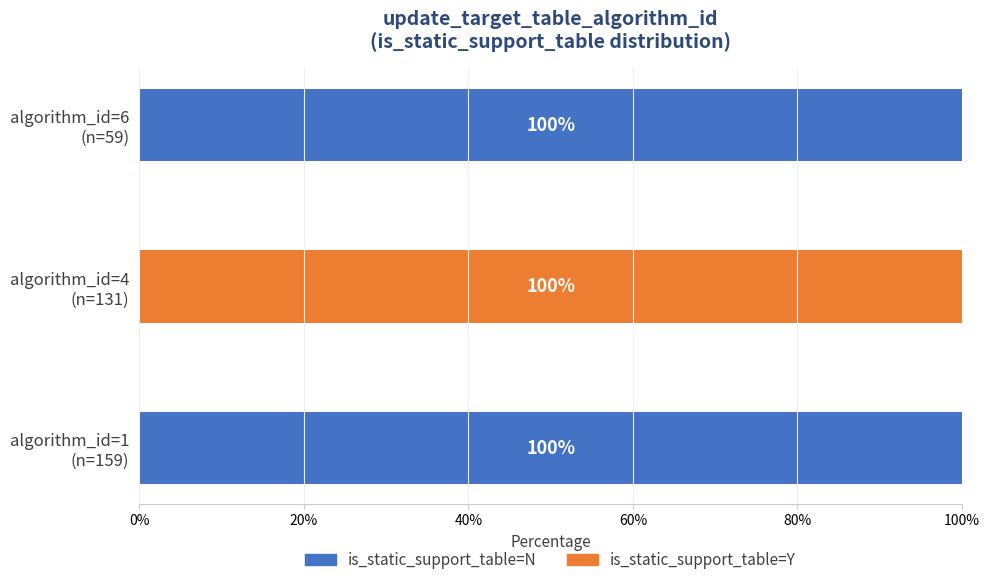

What is the sum of all is_static_support_table=N values?

200